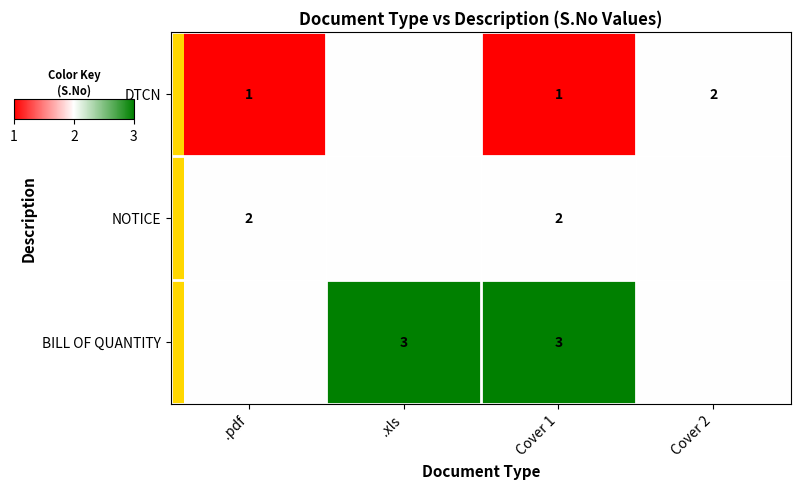

The value of DTCN at .pdf is 1. True or false?

True